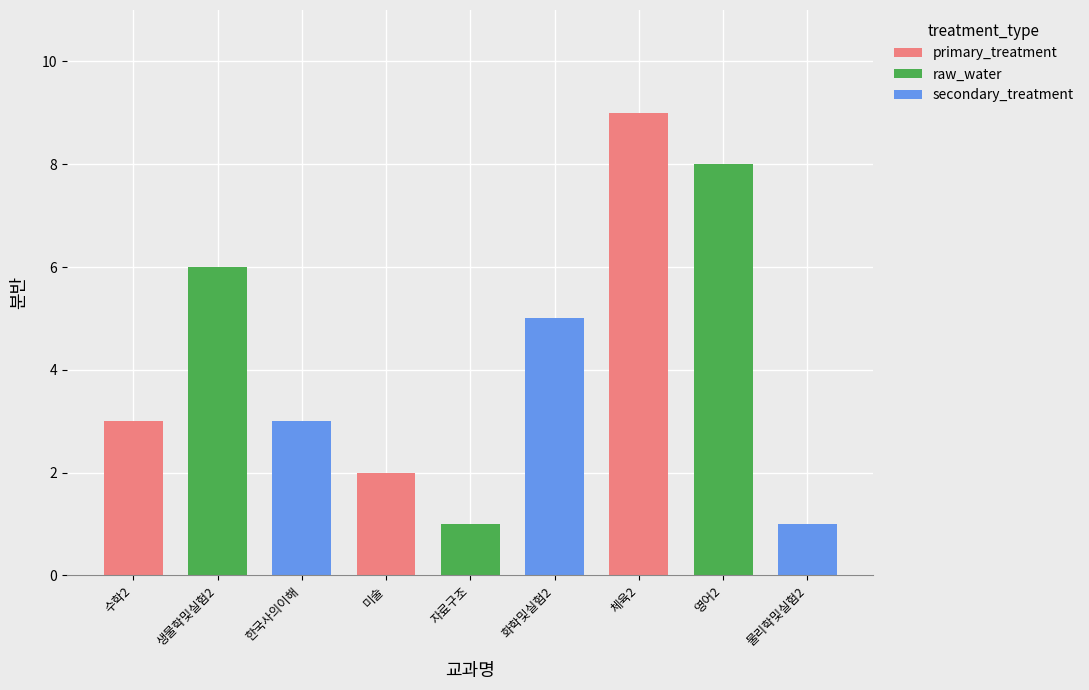

How many bars are there in total?

9